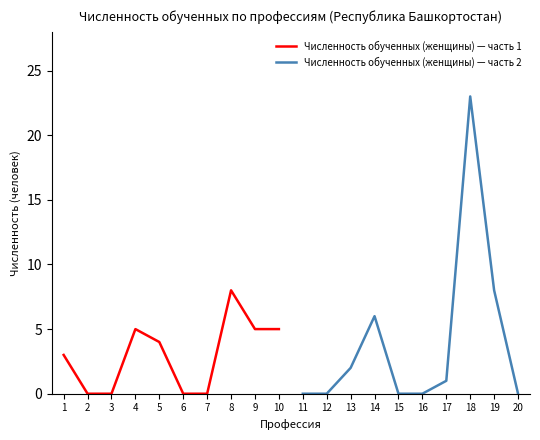

What is the difference between the Численность обученных (женщины) — часть 1 values at 1 and 3?

3